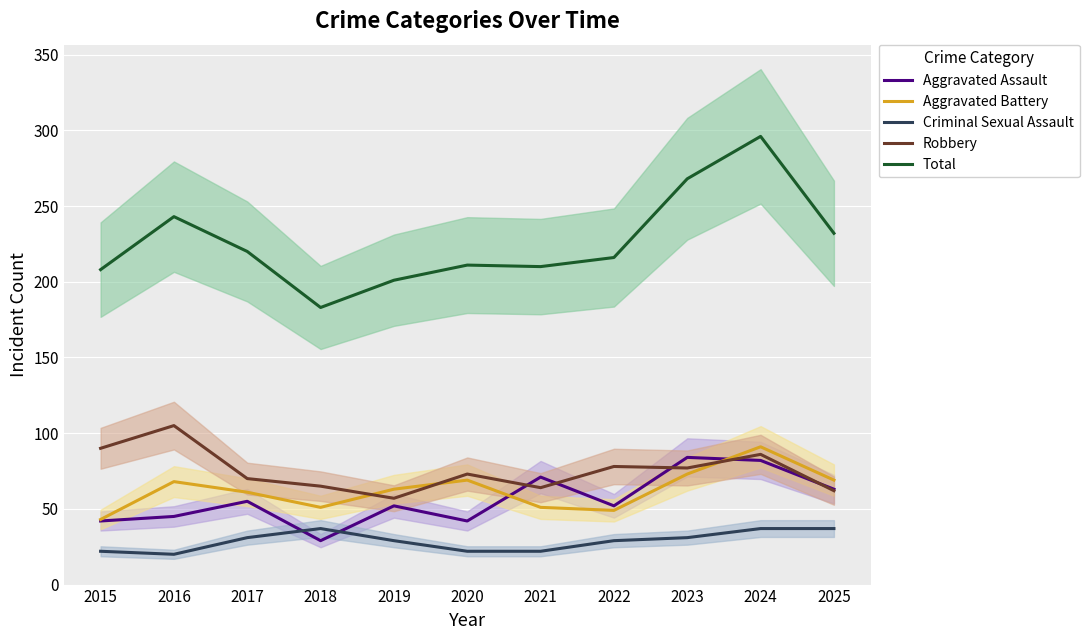

What is the approximate value of Aggravated Battery at 2020, to the nearest 10?

70